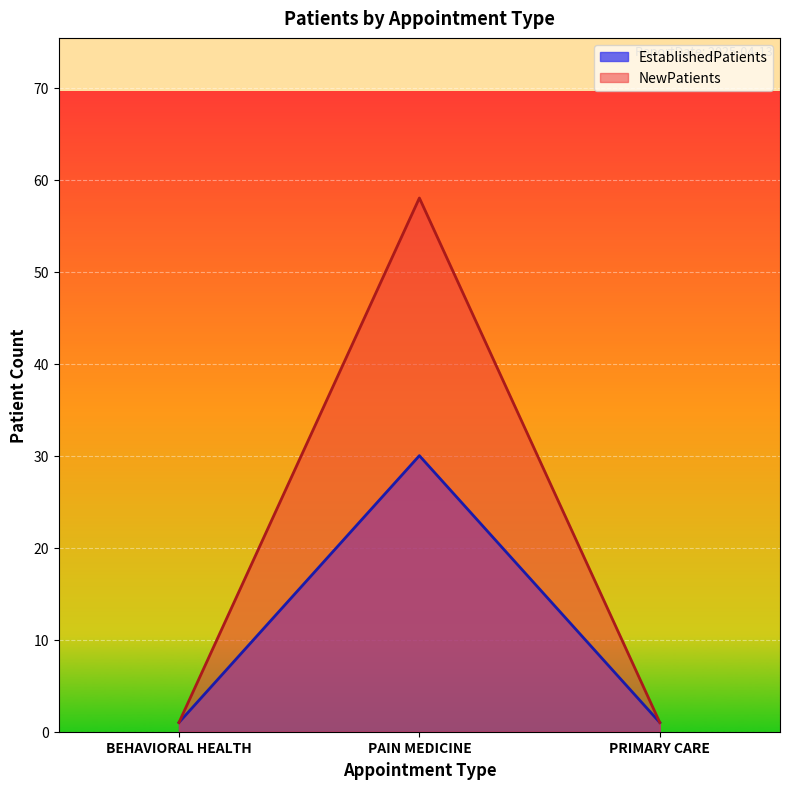

What is the average value of the NewPatients series?

20